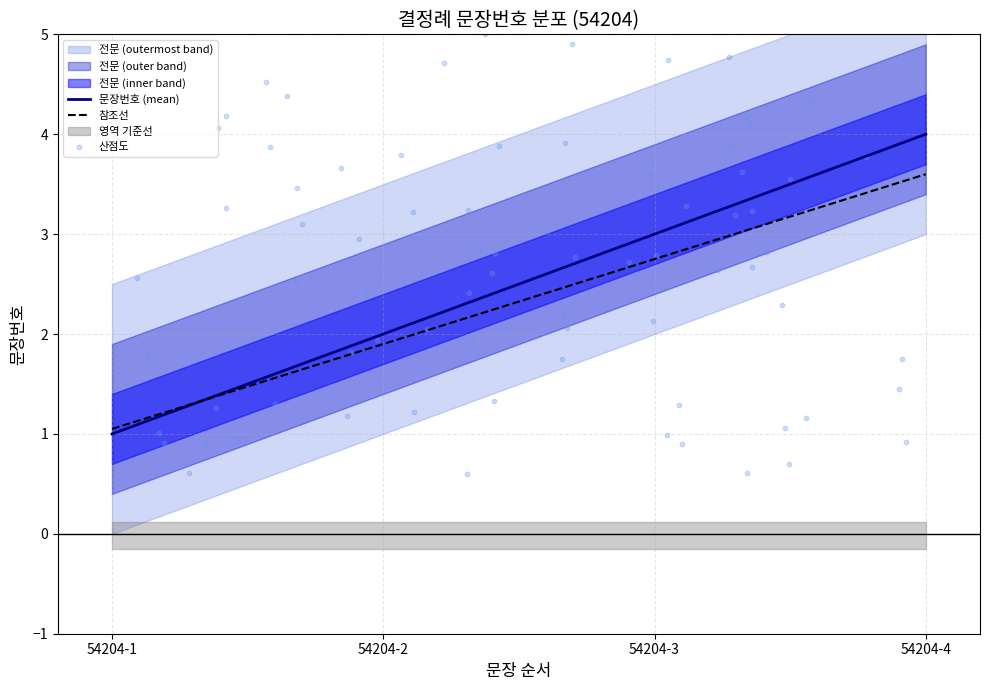

What is the change in value from 54204-1 to 54204-3?

+2